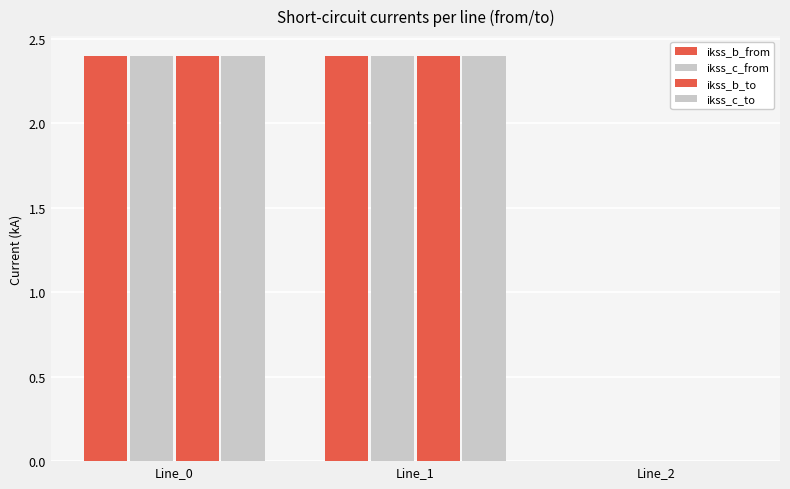

What is the average value of the ikss_b_from series?

1.6